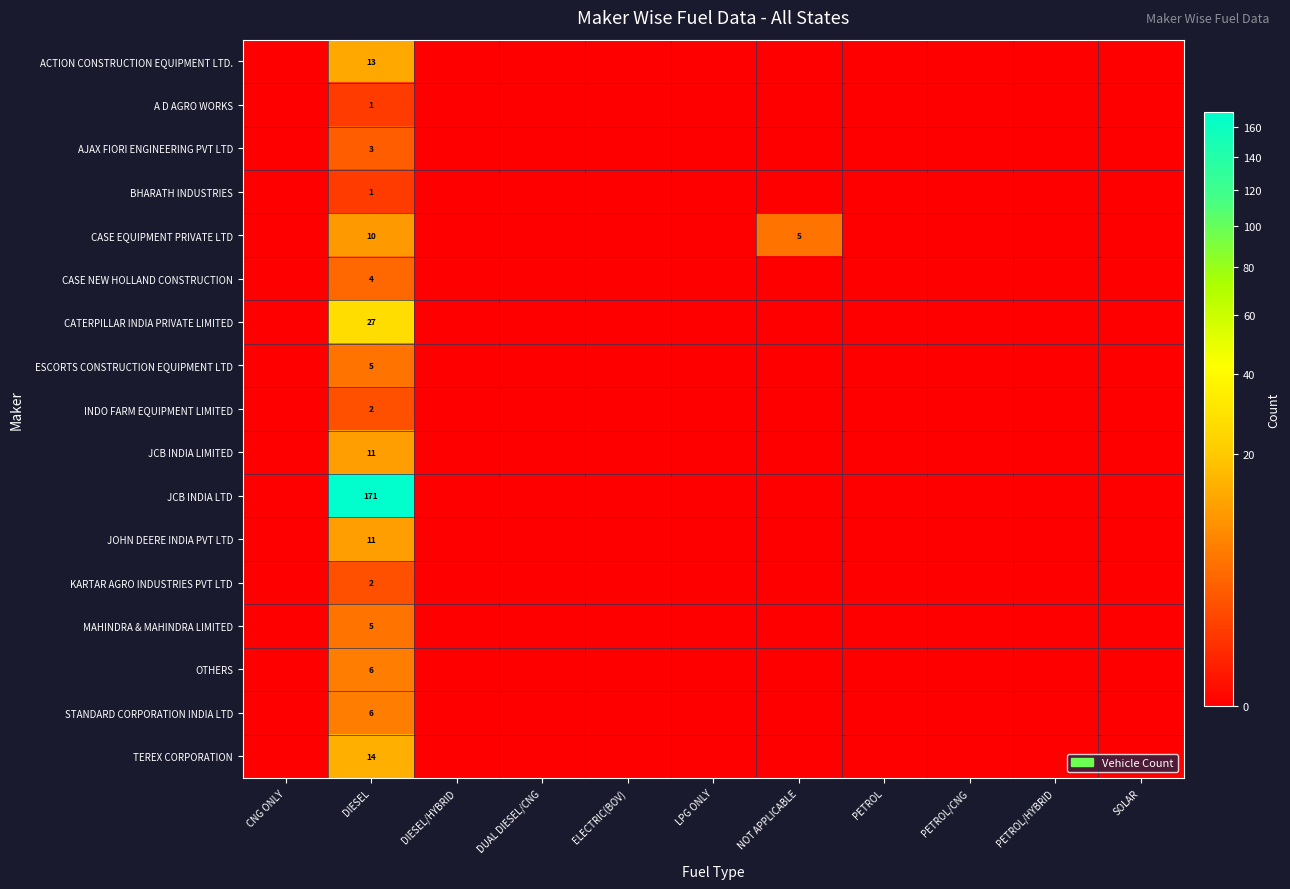

The value of CASE EQUIPMENT PRIVATE LTD at DIESEL/HYBRID is 0. True or false?

True